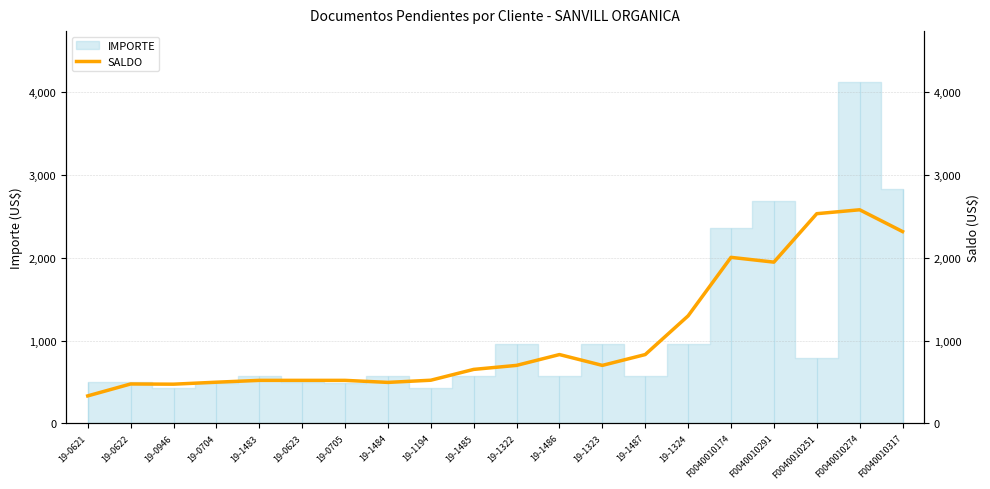

What is the value of the 8th point from the left?

495.3